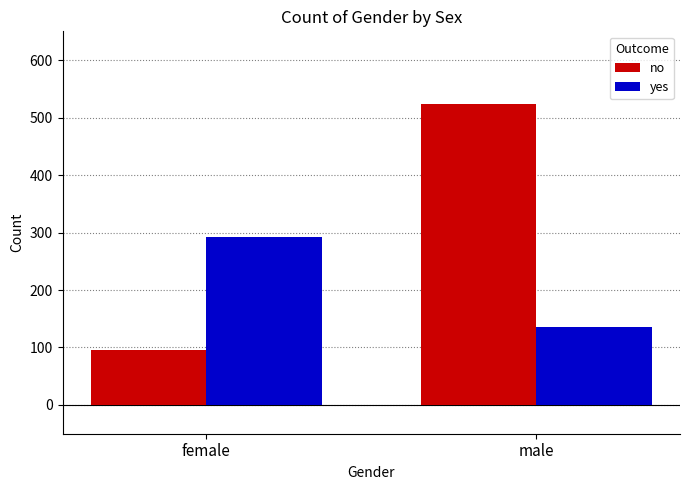

What is the difference between the maximum and minimum values in the no series?

427